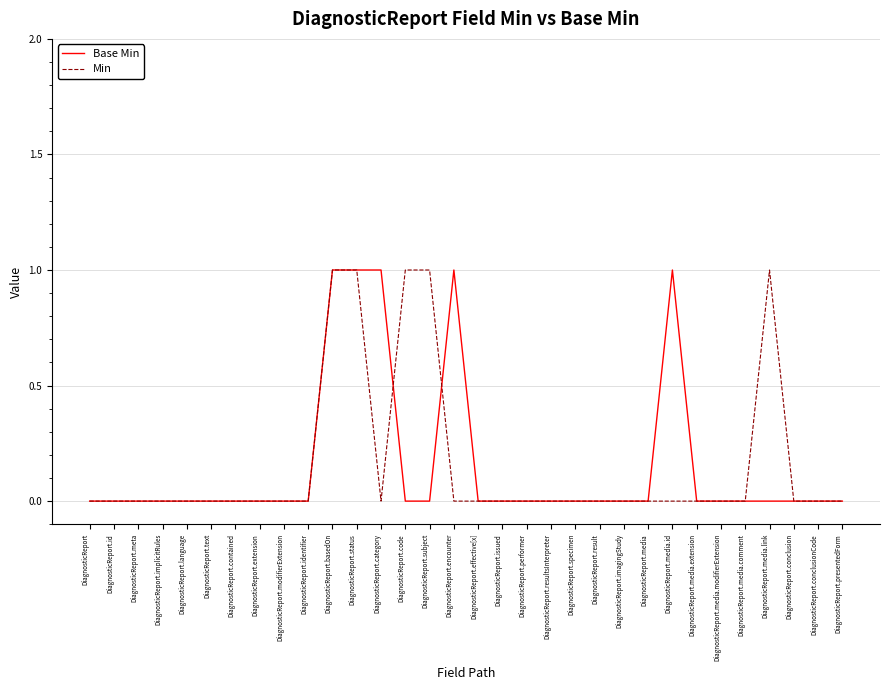

How many lines are shown in the chart?

2